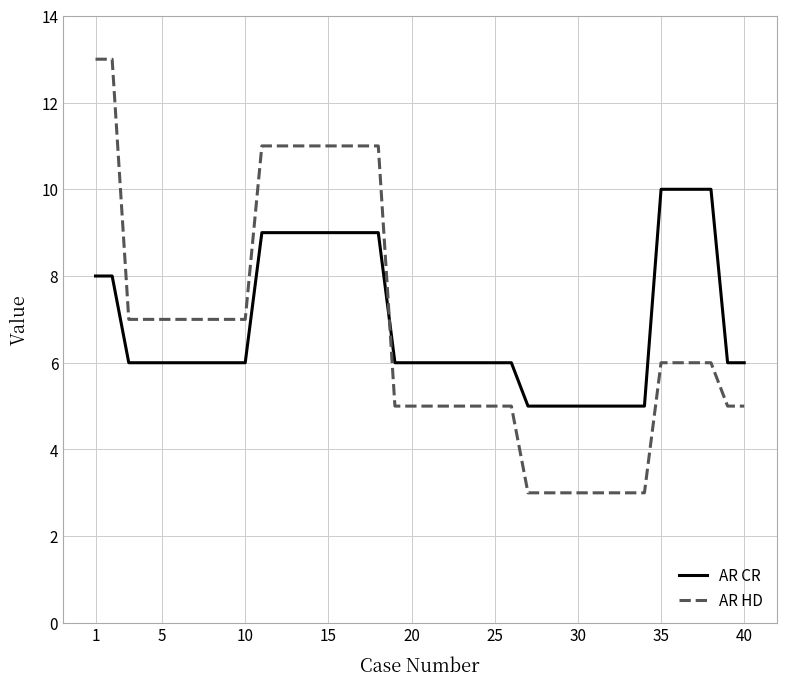

How many times do AR HD and AR CR cross each other?

1